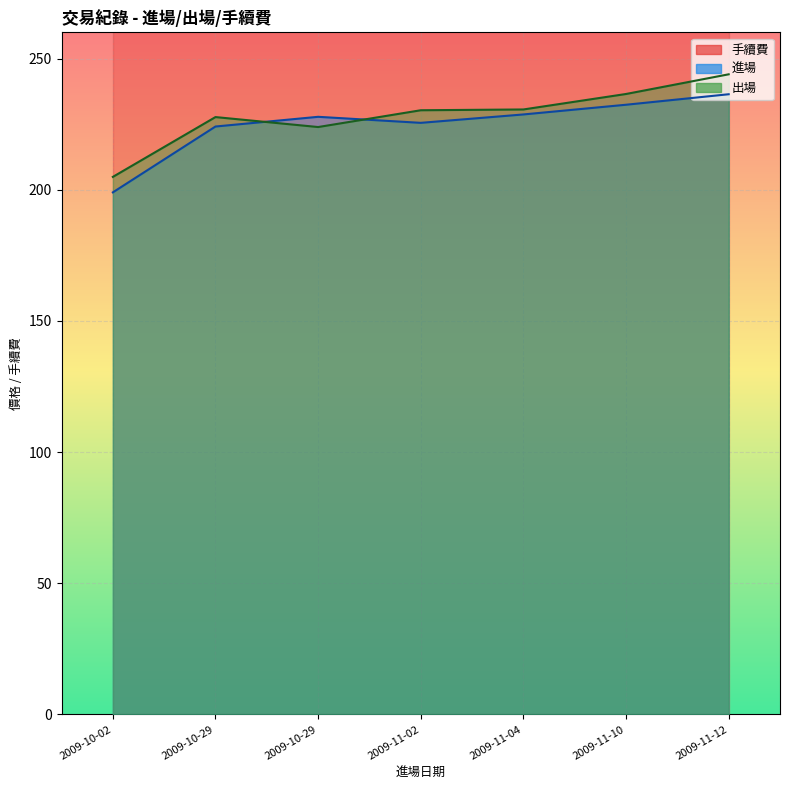

Which category has the highest value across all series?

2009-11-12